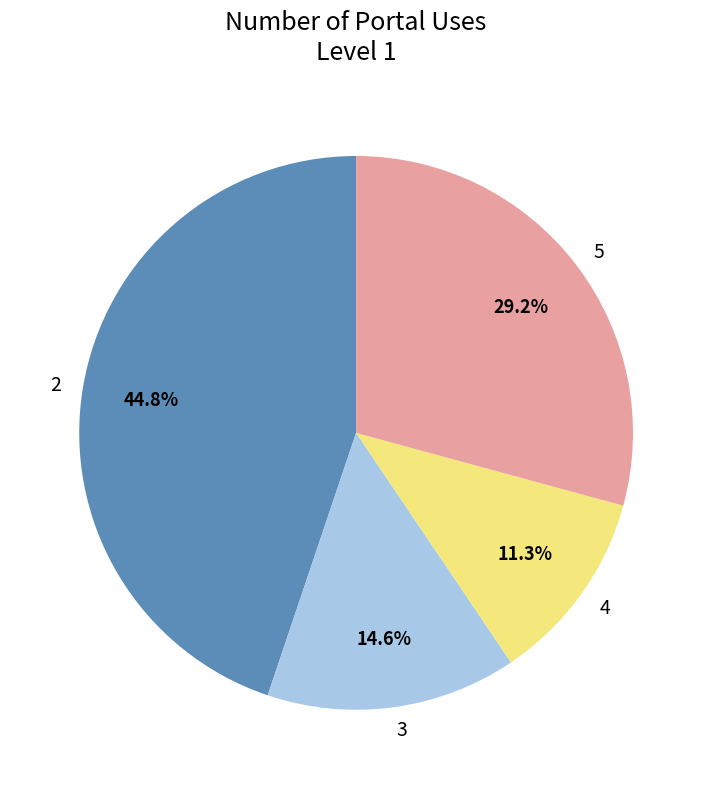

How many segments does this pie chart have?

4